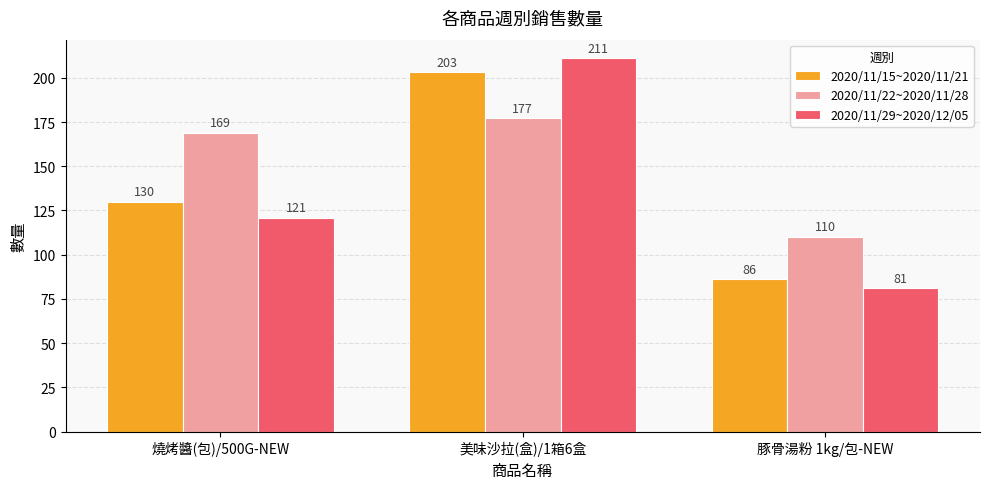

What is the label of the 1st bar from the right?

豚骨湯粉 1kg/包-NEW